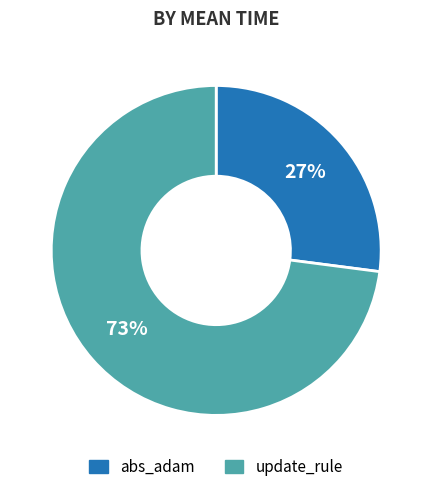

Combined, do abs_adam and update_rule account for over 50%?

Yes